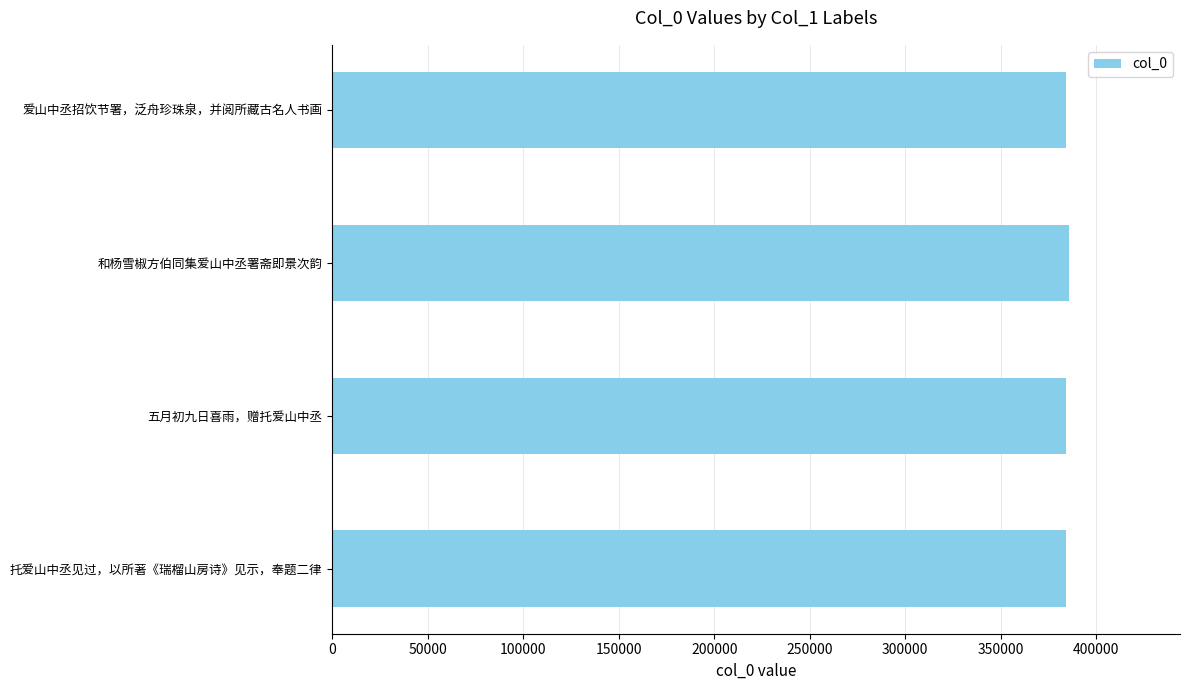

Approximately how many times larger is the value at 托爱山中丞见过，以所著《瑞榴山房诗》见示，奉题二律 compared to 爱山中丞招饮节署，泛舟珍珠泉，并阅所藏古名人书画?

1.0